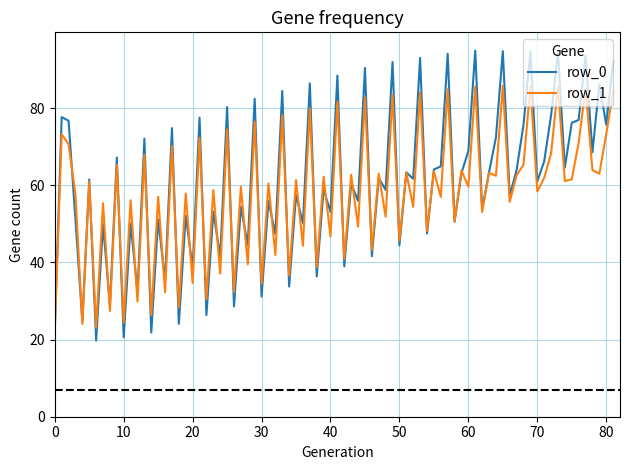

List the series in order of their peak value, highest first.

row_0, row_1